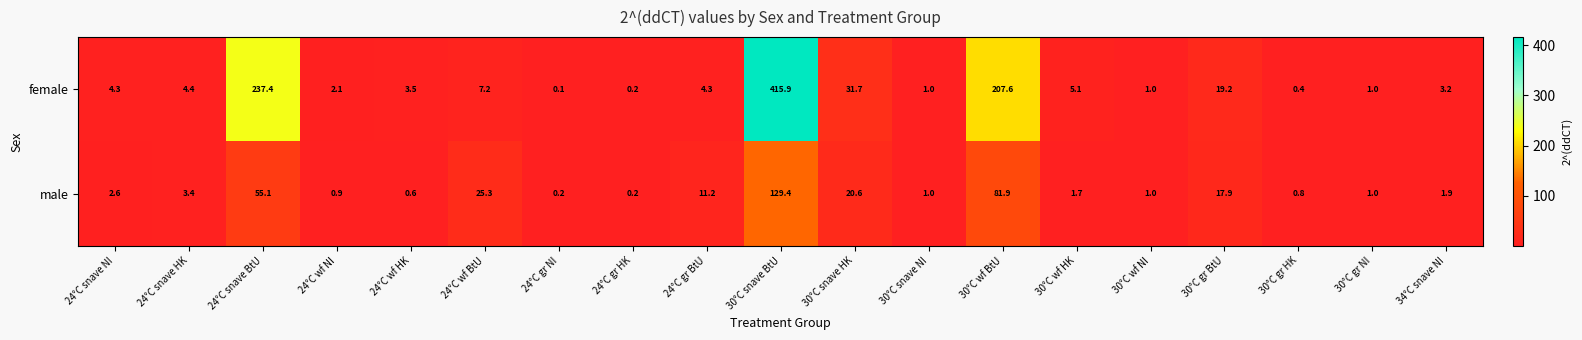

What is the difference between the second highest and second lowest values in the female series?

237.2